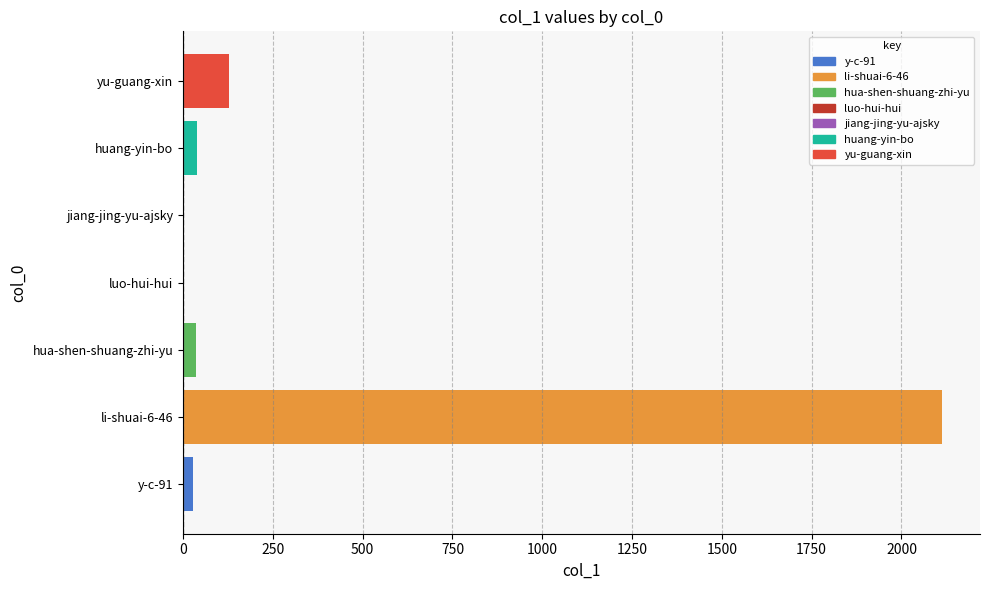

Are the bars horizontal?

Yes